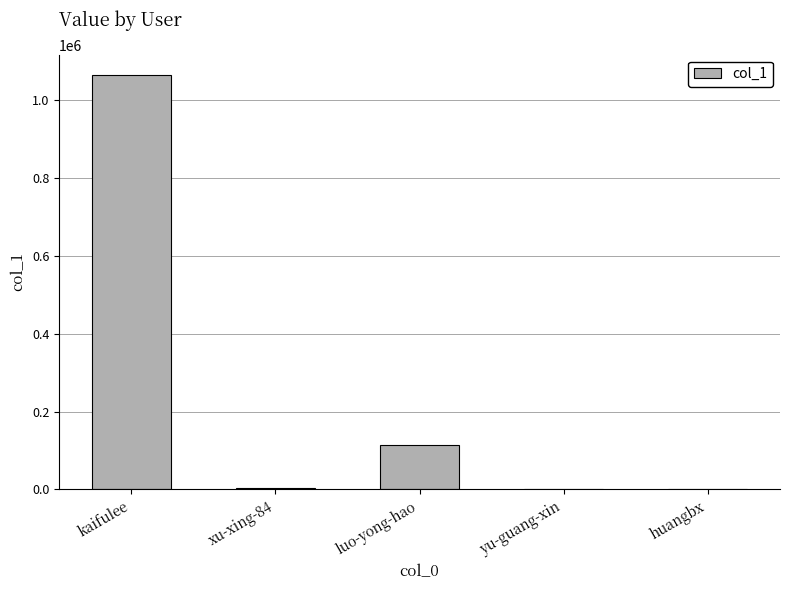

Count the number of data series in this chart.

1